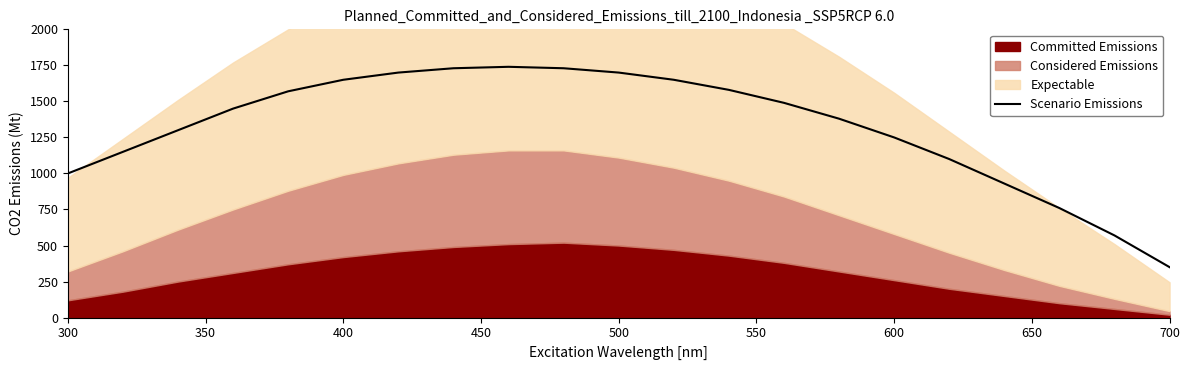

What is the difference between the second highest and minimum values?

1380